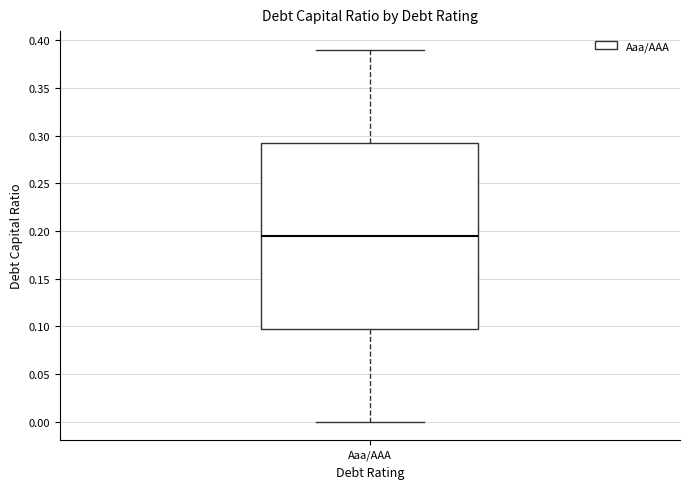

Transcribe this box plot: give where the median line is, the range the box spans, and where the two whiskers end, as read against the y-axis. The values are not printed on the chart, so give them approximately, as read against the axis.

median 0.195, box 0.100 to 0.295, whiskers 0.000 to 0.390